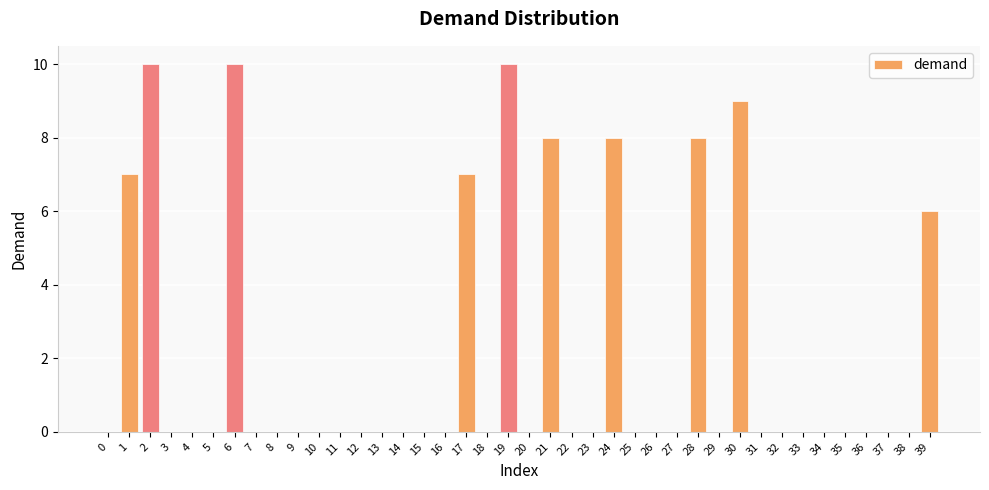

True or false: the data shows 0 at 34.

True